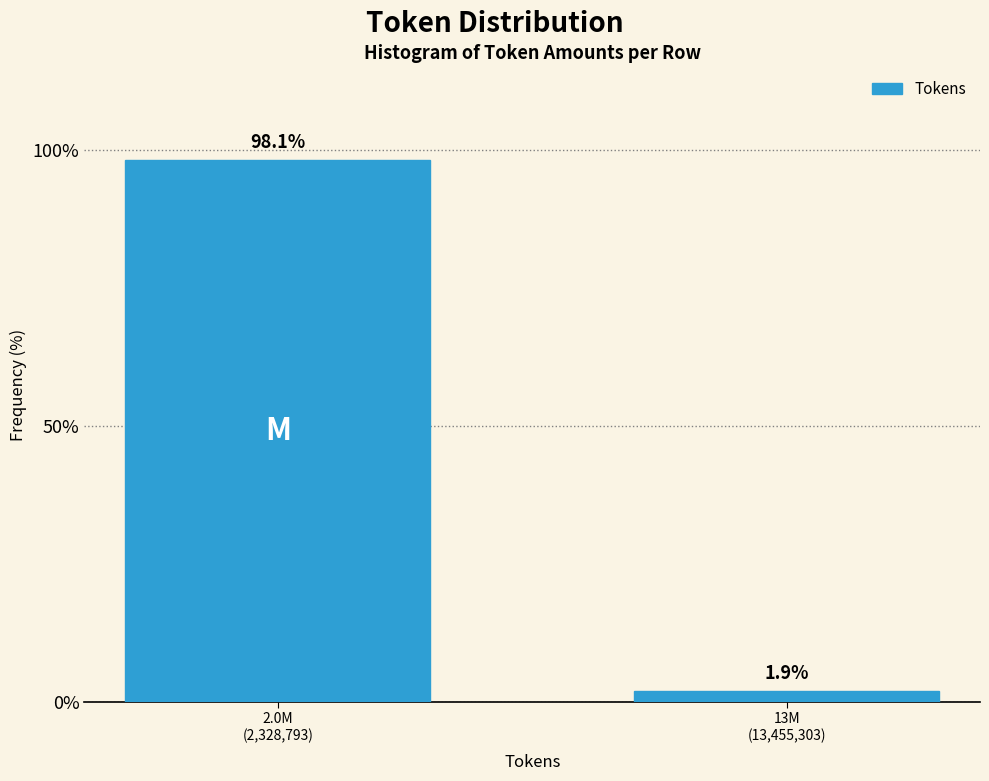

Reading right to left, extract all data points from this chart.

1.9	98.1